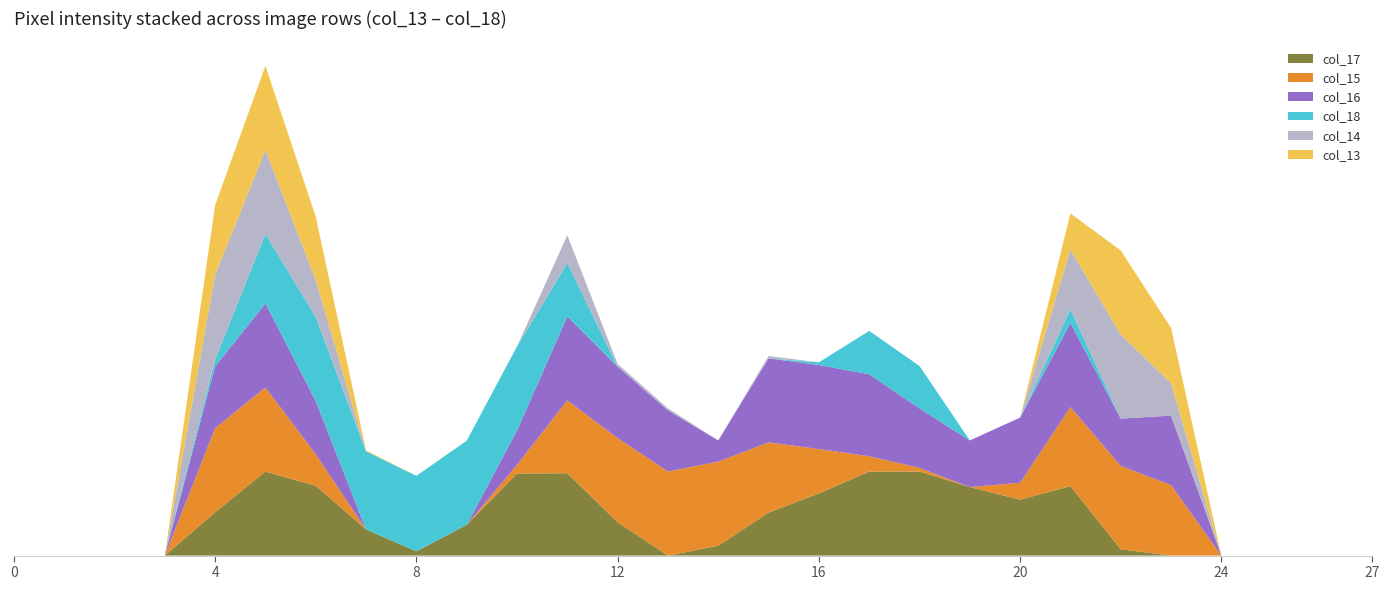

Reading left to right, list all the values displayed in this chart.

col_17: 0=0	1=0	2=0	3=0	4=131	5=254	6=211	7=79	8=13	9=93	10=248	11=249	12=101	13=0	14=30	15=130	16=188	17=254	18=254	19=207	20=169	21=210	22=19	23=0	24=0	25=0	26=0	27=0
col_15: 0=0	1=0	2=0	3=0	4=254	5=254	6=95	7=0	8=0	9=0	10=26	11=220	12=254	13=254	14=254	15=212	16=134	17=46	18=11	19=0	20=51	21=239	22=252	23=213	24=0	25=0	26=0	27=0
col_16: 0=0	1=0	2=0	3=0	4=187	5=254	6=161	7=0	8=0	9=0	10=104	11=254	12=216	13=185	14=64	15=254	16=254	17=248	18=180	19=141	20=197	21=254	22=143	23=210	24=0	25=0	26=0	27=0
col_18: 0=0	1=0	2=0	3=0	4=21	5=210	6=254	7=236	8=228	9=254	10=254	11=161	12=0	13=0	14=0	15=0	16=8	17=131	18=128	19=0	20=0	21=41	22=0	23=0	24=0	25=0	26=0	27=0
col_14: 0=0	1=0	2=0	3=0	4=255	5=254	6=111	7=0	8=0	9=0	10=0	11=84	12=8	13=6	14=0	15=7	16=0	17=0	18=0	19=0	20=0	21=181	22=254	23=98	24=0	25=0	26=0	27=0
col_13: 0=0	1=0	2=0	3=0	4=211	5=254	6=192	7=3	8=0	9=0	10=0	11=0	12=0	13=0	14=0	15=0	16=0	17=0	18=0	19=0	20=0	21=109	22=254	23=167	24=0	25=0	26=0	27=0